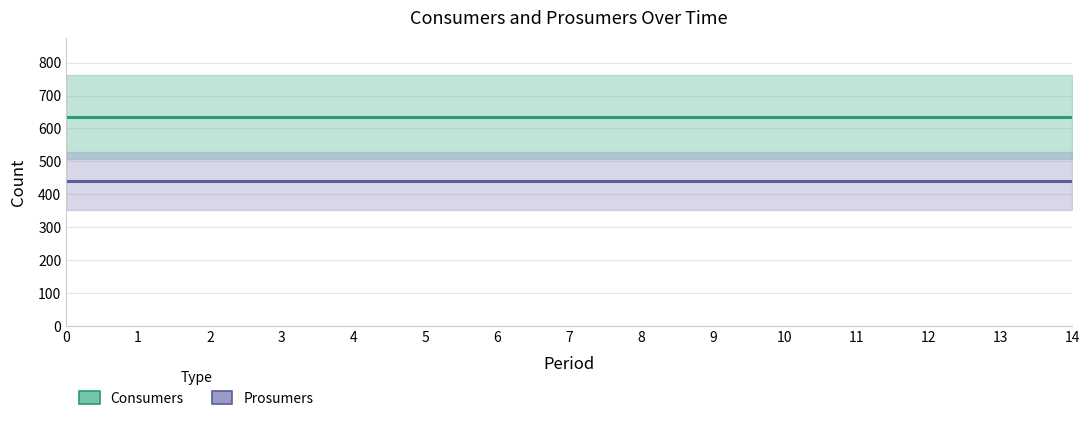

How many lines are shown in the chart?

2